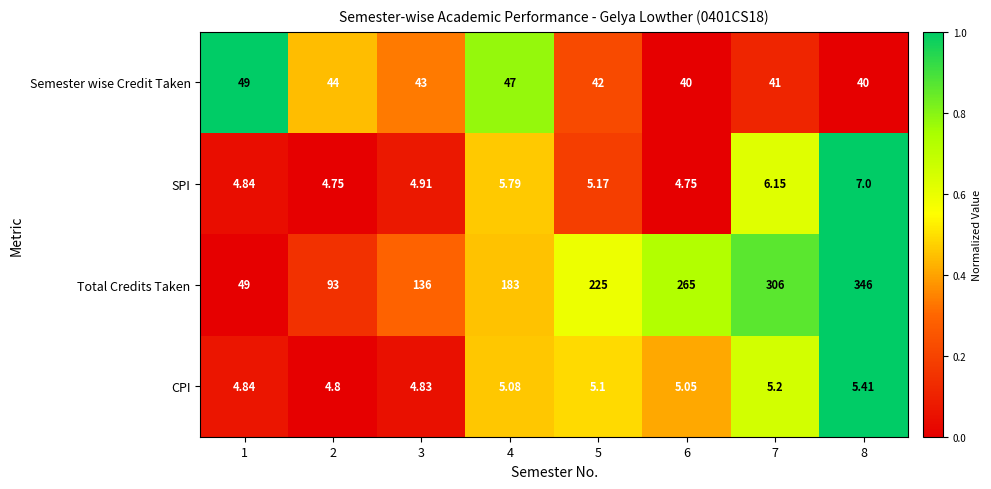

What is the difference between the highest and lowest values at 1?

44.2